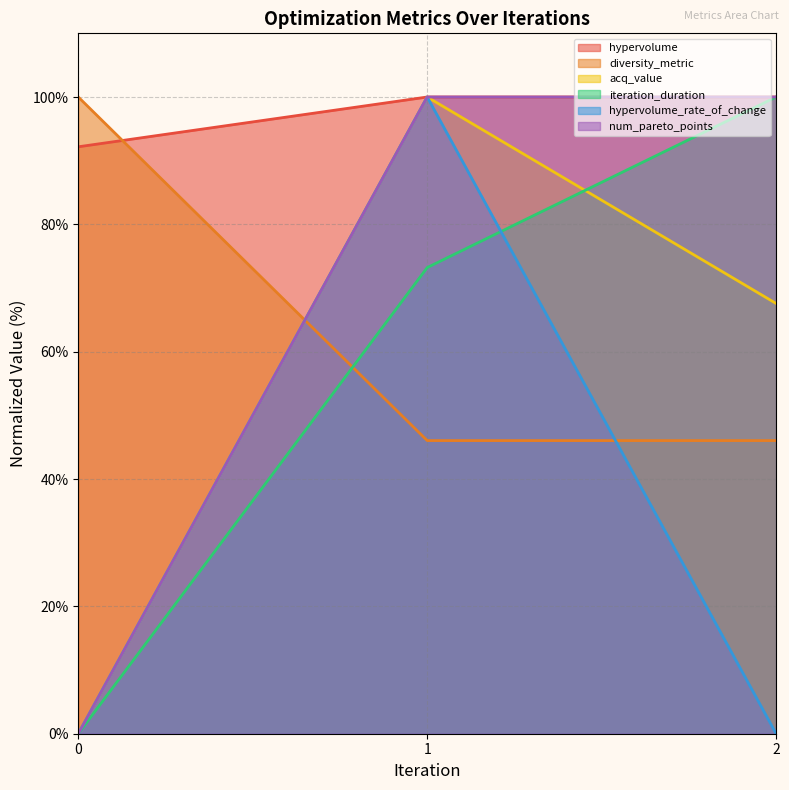

Is it true that acq_value equals 39.4 at 1?

False